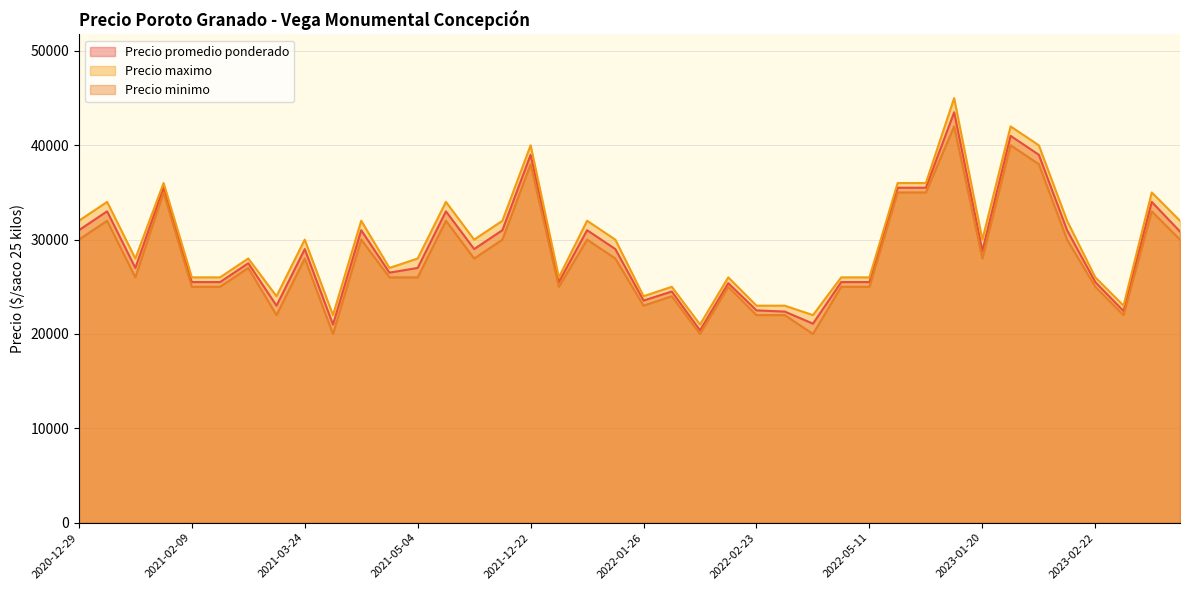

Which series changed the most between 2022-03-16 and 2021-05-04?

Precio maximo